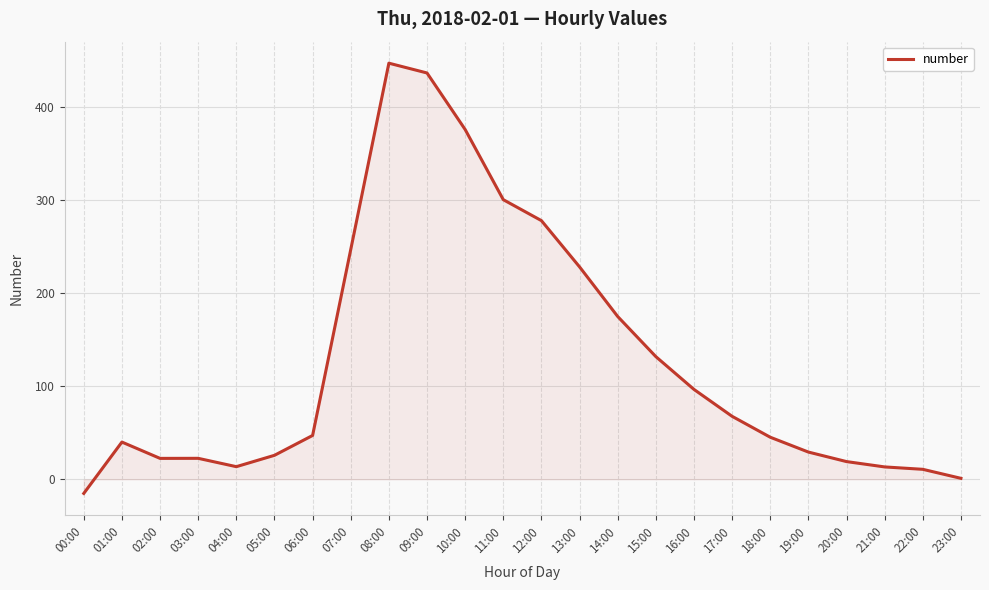

Is it true that the value at 06:00 is 47.1?

True